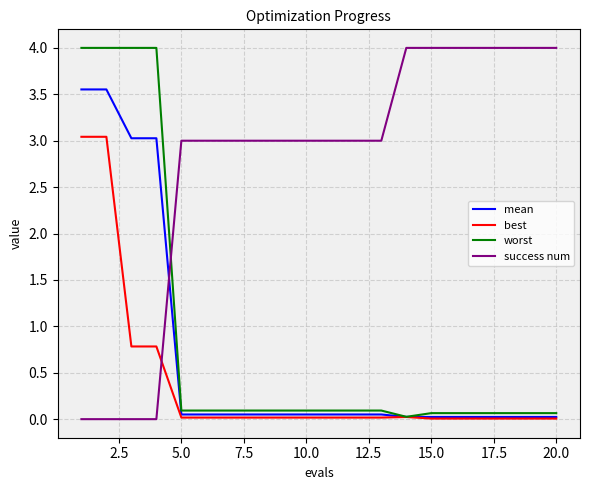

Does the chart display data point markers on the line(s)?

No